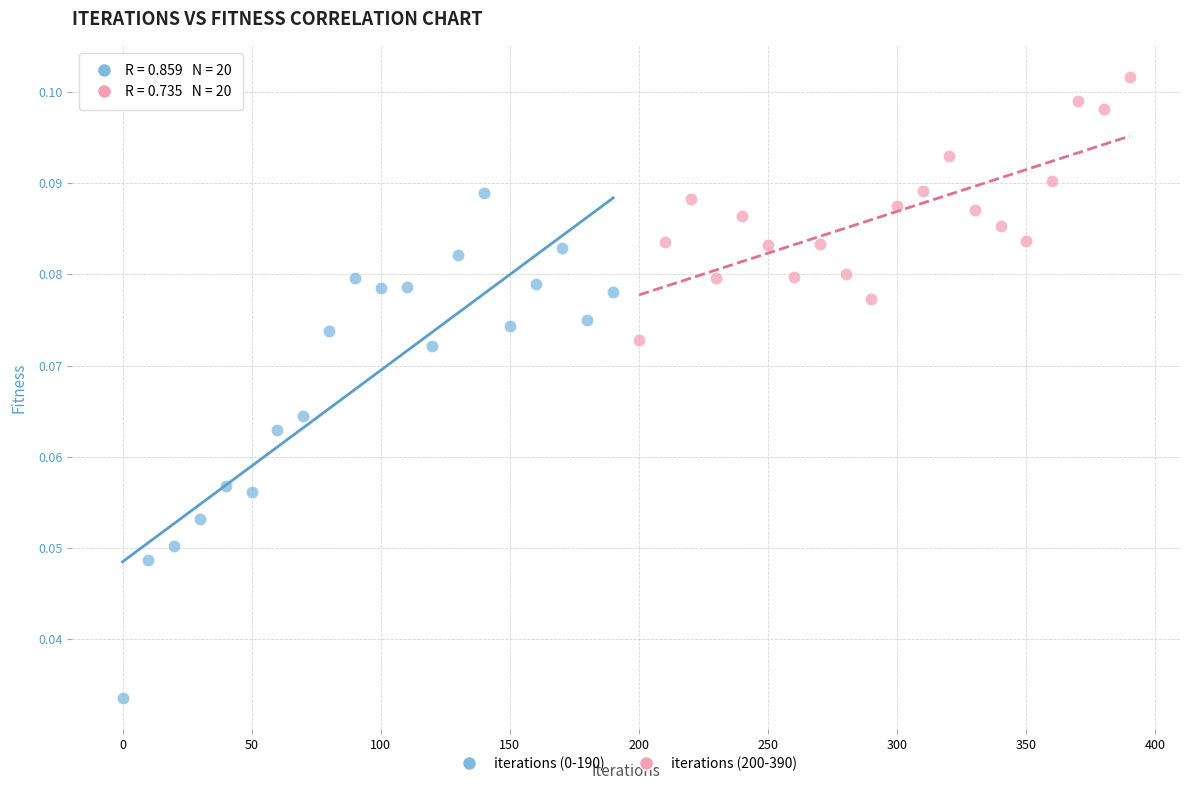

Which series contains the highest Y value?

iterations (200-390)